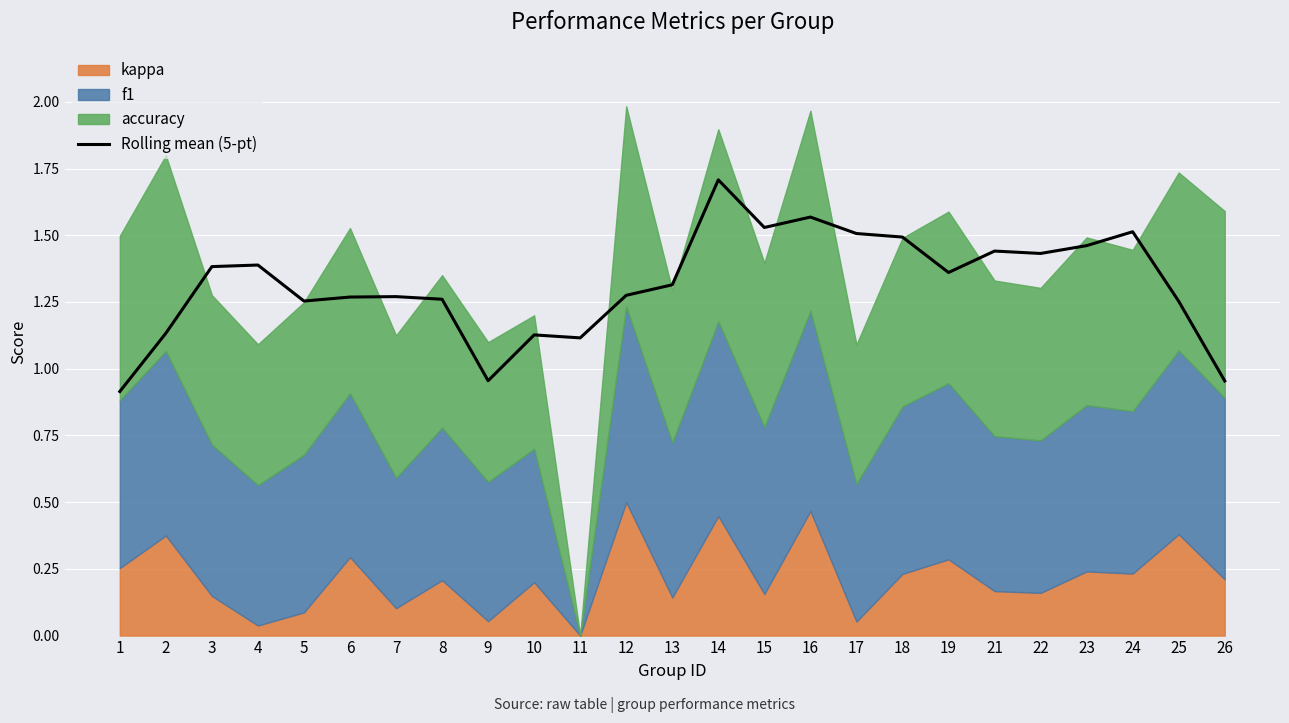

The value at 21 is 1.9. True or false?

False